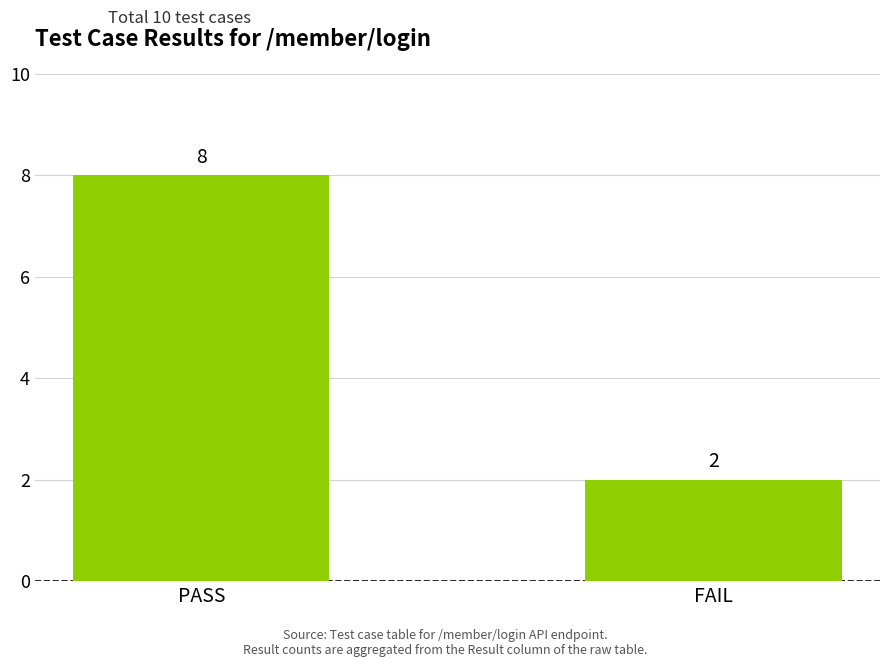

List the labels in order of value, largest first.

PASS, FAIL